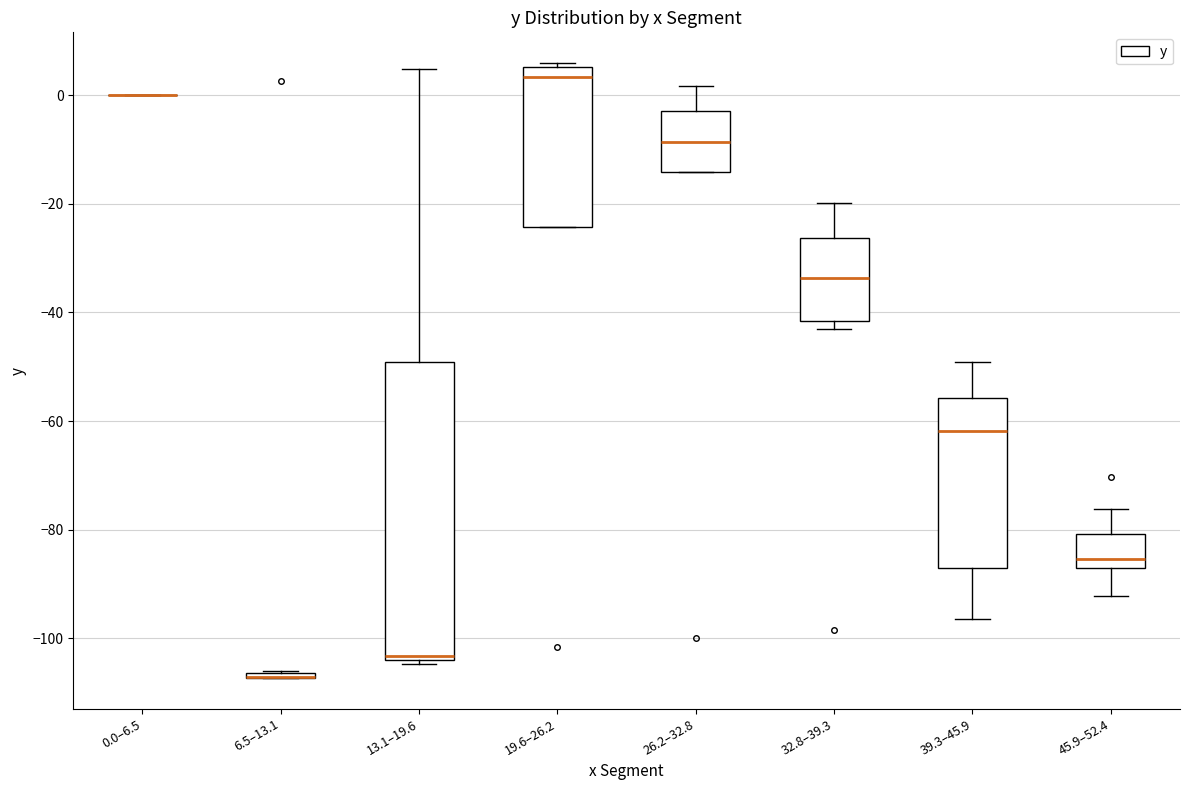

Where is the upper edge of the box for 26.2–32.8 on the y-axis? The values are not printed on the chart, so give them approximately, as read against the axis.

-2